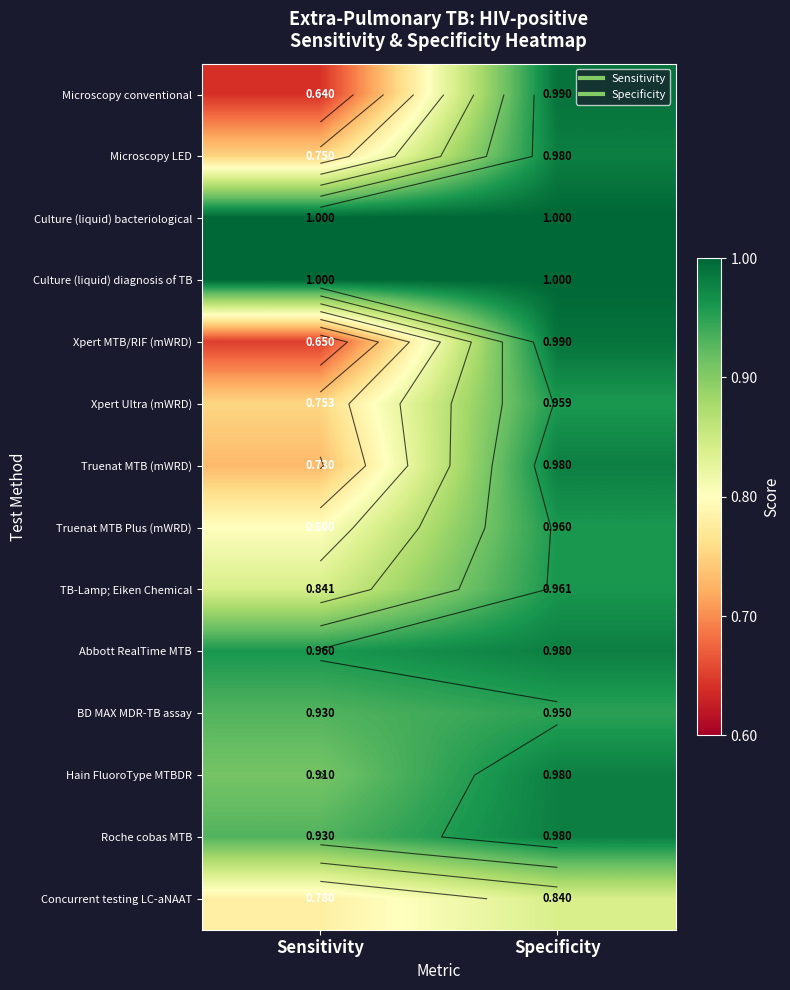

What is the difference between the maximum and minimum values in the Truenat MTB Plus (mWRD) series?

0.2